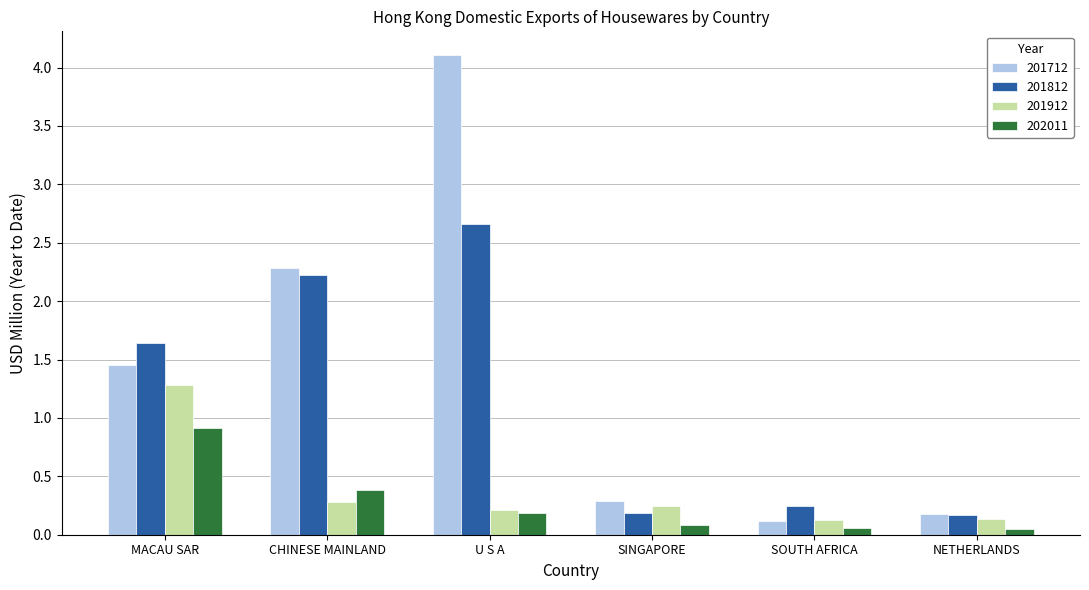

How many data points in 201712 are above 1?

3